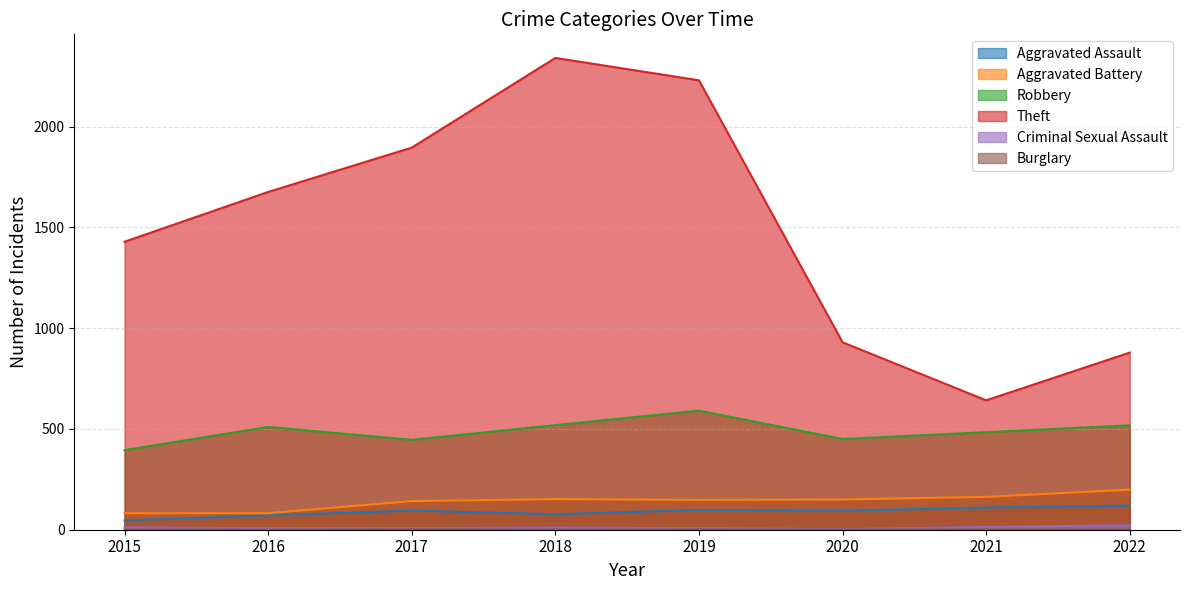

What is the value of the Criminal Sexual Assault point at the 7th from the left?

14